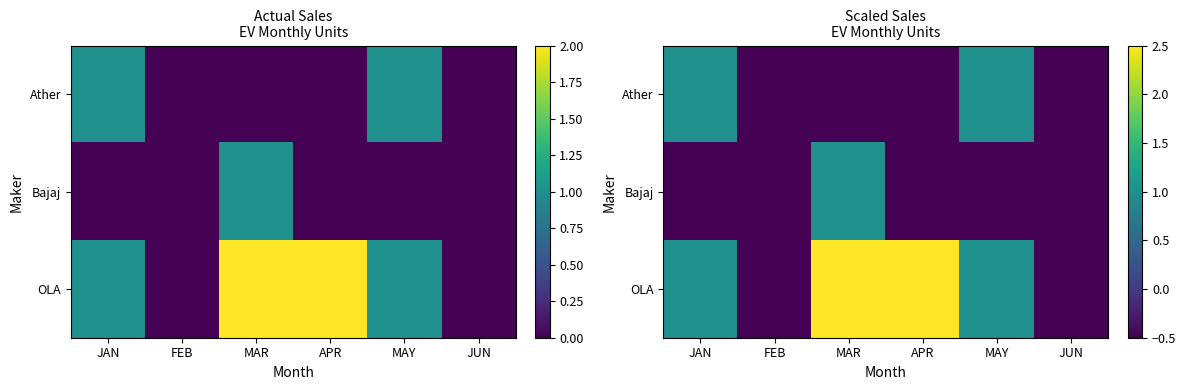

What is the difference between the maximum and minimum values in the Ather series?

1.5